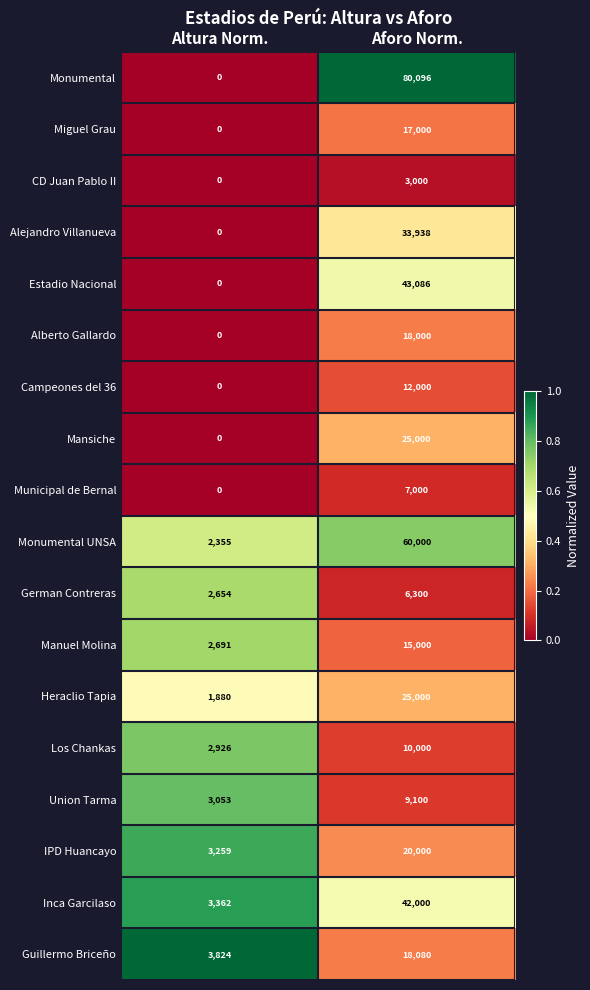

Which category has the highest value across all series?

Aforo Norm.